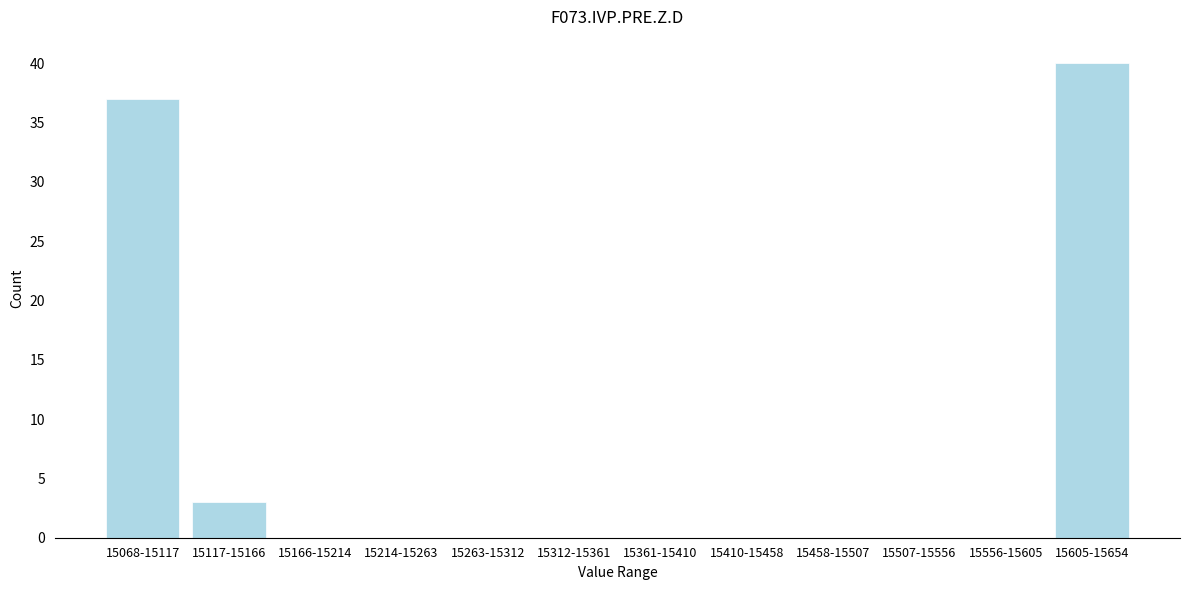

Reading left to right, list all the values displayed in this chart.

15068-15117=37	15117-15166=3	15166-15214=0	15214-15263=0	15263-15312=0	15312-15361=0	15361-15410=0	15410-15458=0	15458-15507=0	15507-15556=0	15556-15605=0	15605-15654=40